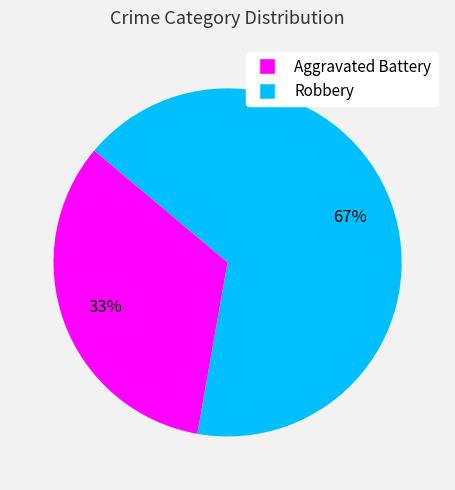

Approximately how many times larger is the value at Robbery compared to Aggravated Battery?

2.0